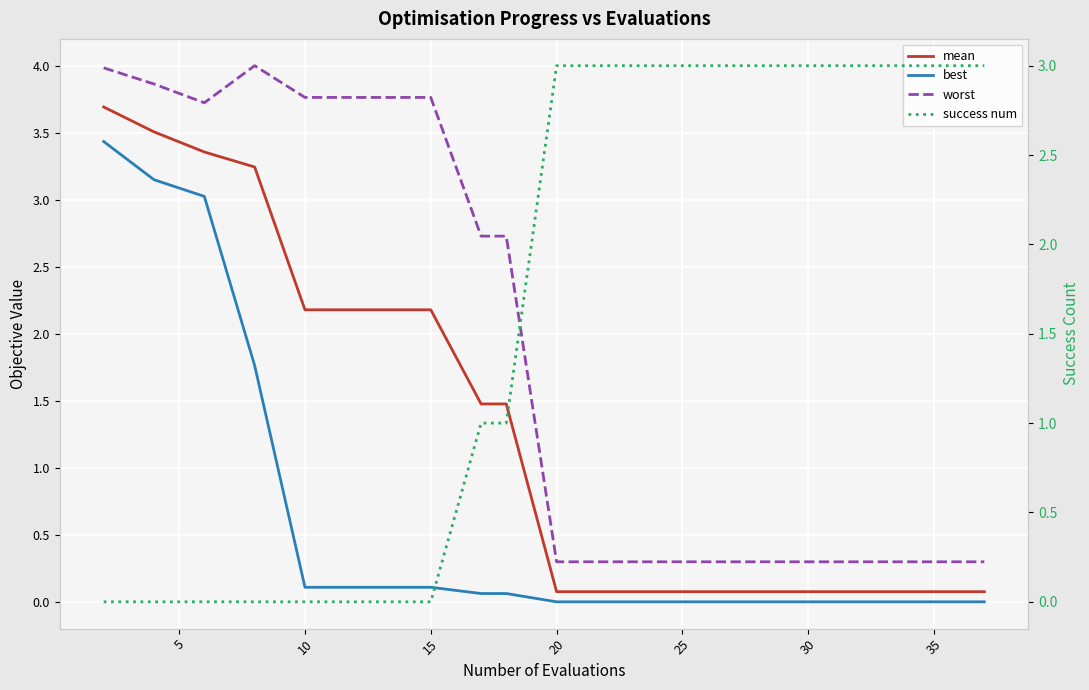

Is it true that worst equals 0.2 at 13?

False